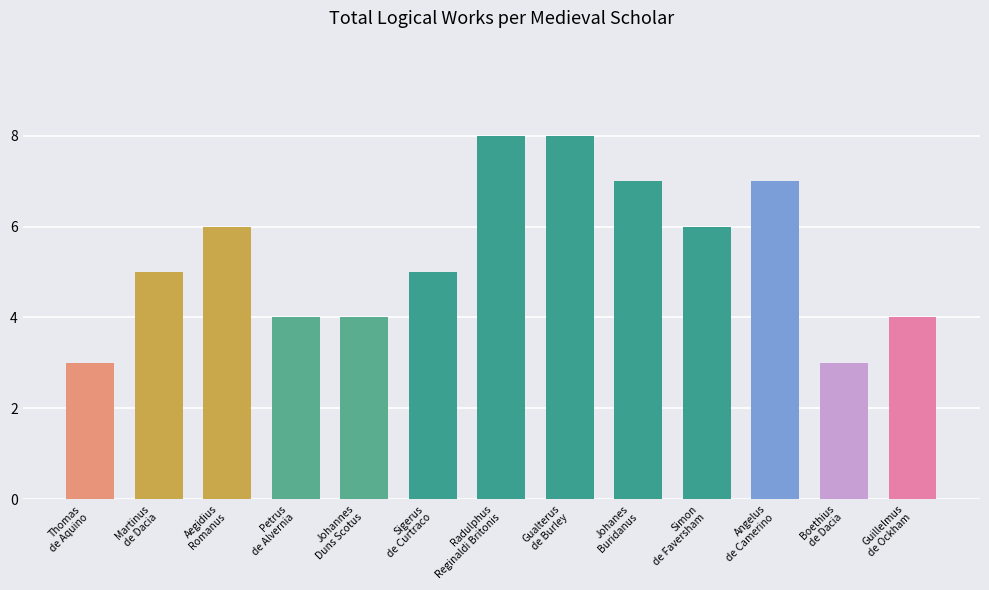

What is the average value?

5